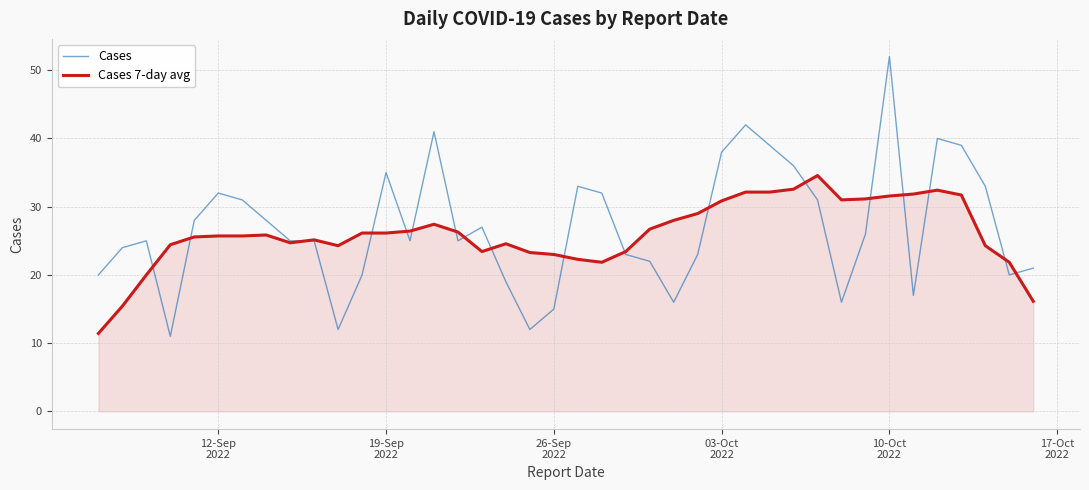

Which series has the widest spread of values?

Cases